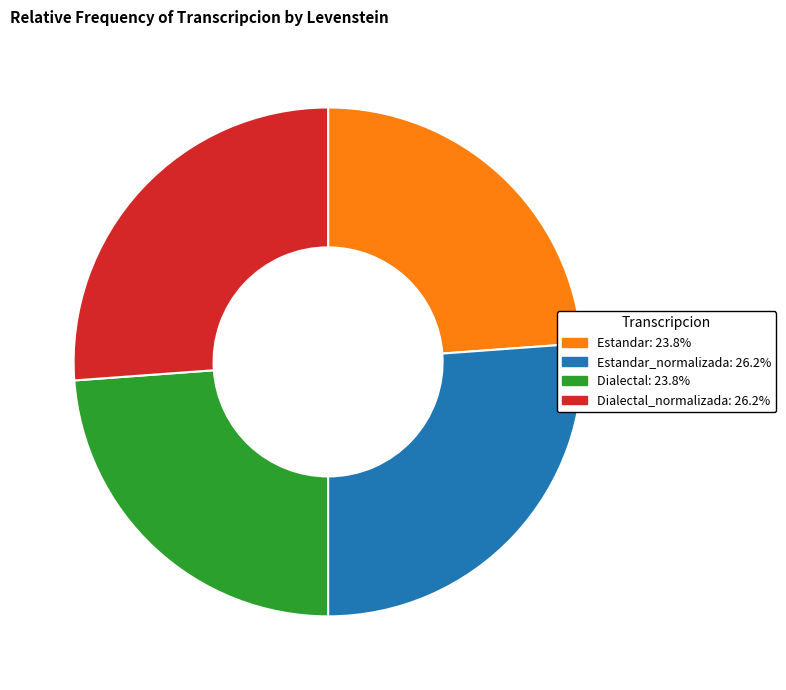

Count the number of slices in the pie.

4